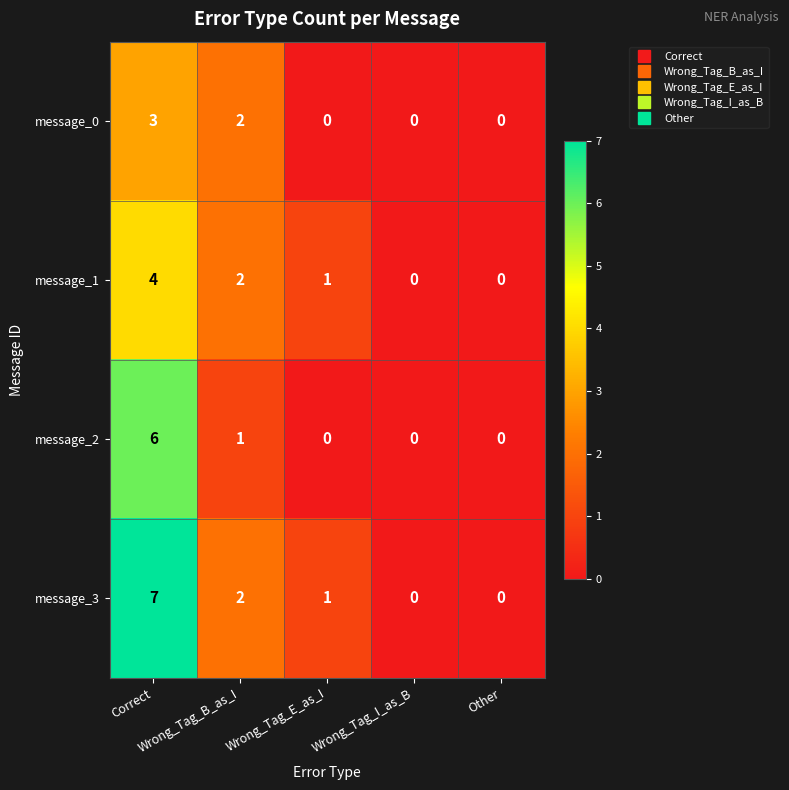

Which series has the largest range (max minus min)?

message_3